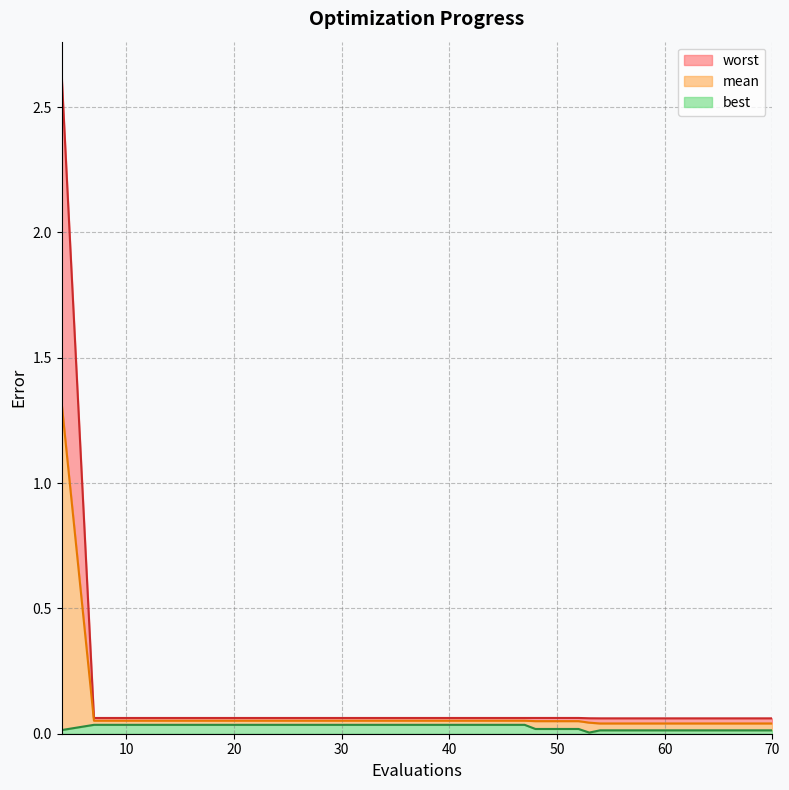

At which label is mean closest to 0?

54